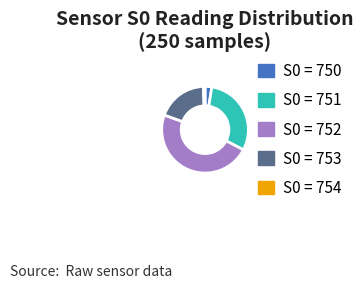

Is it true that S0 = 751 is 30% of the pie?

True